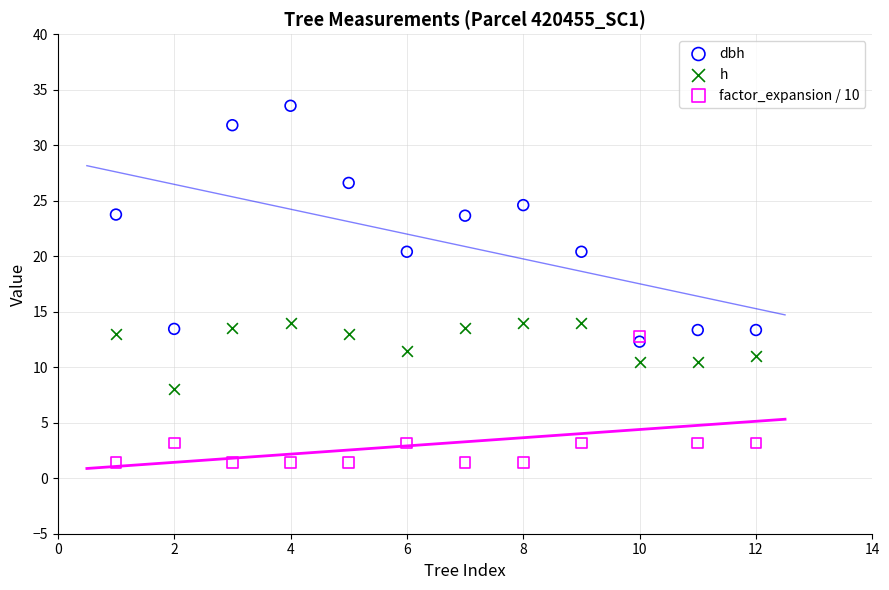

Which series contains the lowest Y value?

factor_expansion / 10